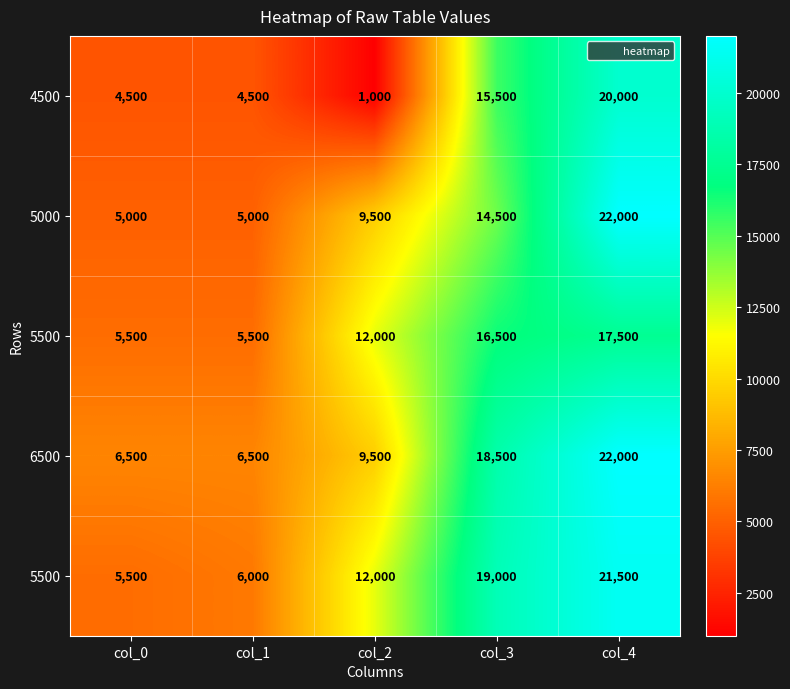

Count the number of categories in the chart.

5